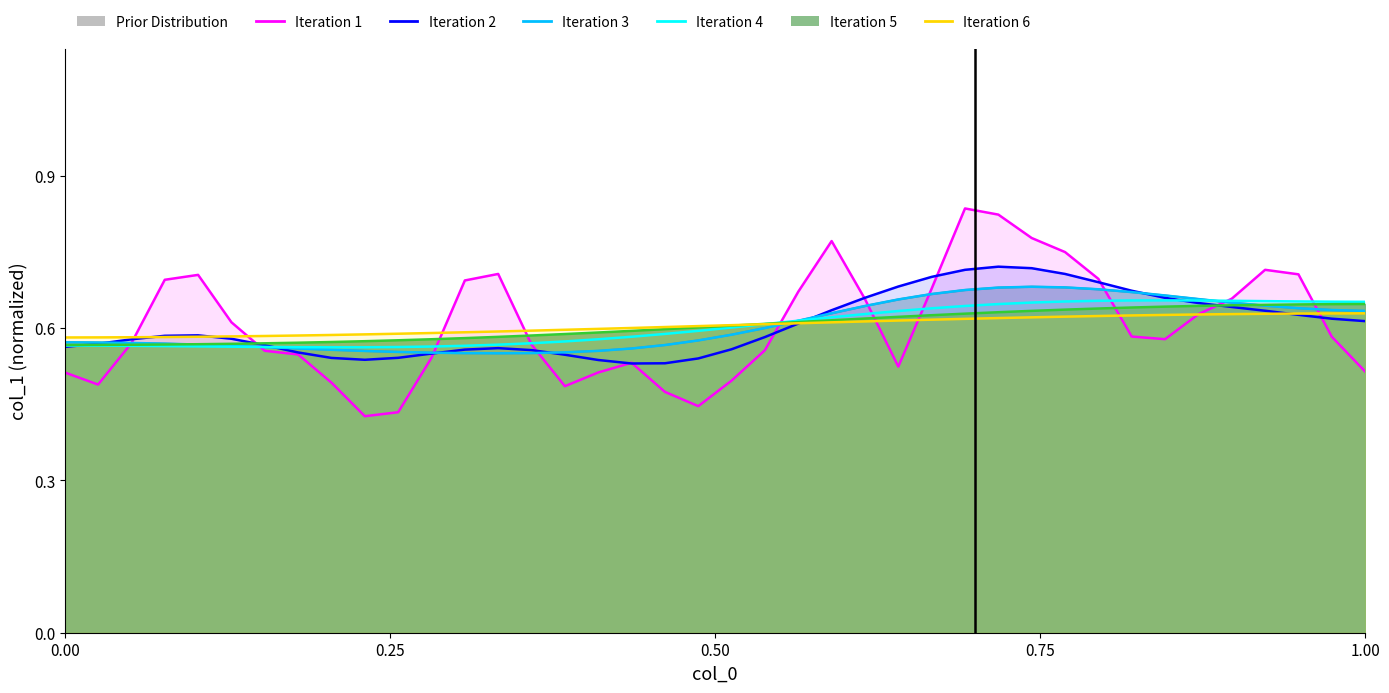

Does the chart display data point markers on the line(s)?

No